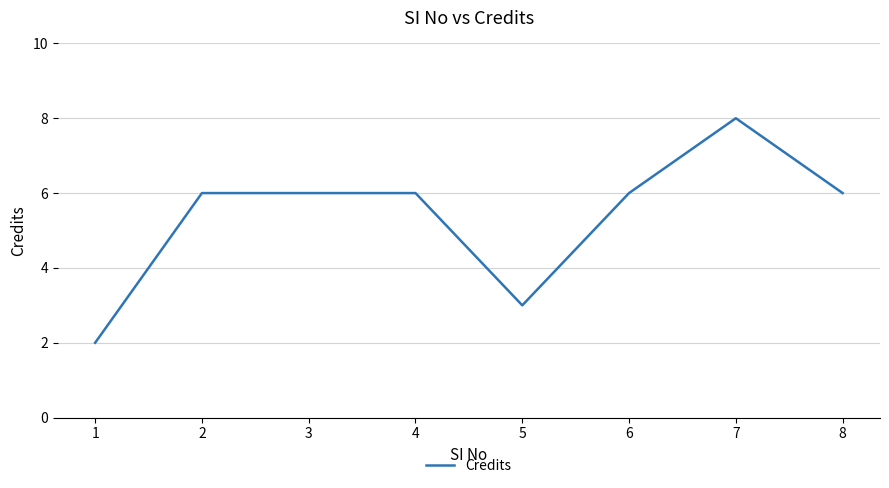

What is the sum of all values?

43